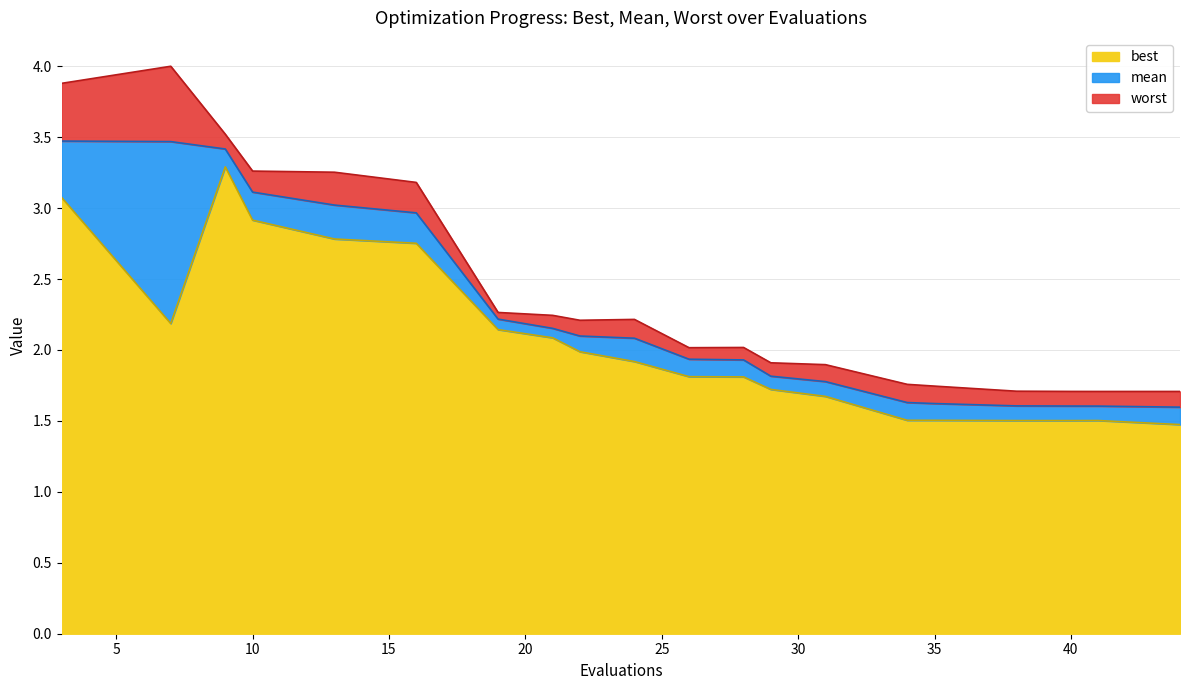

List the series in order of their overall mean, highest first.

worst, mean, best